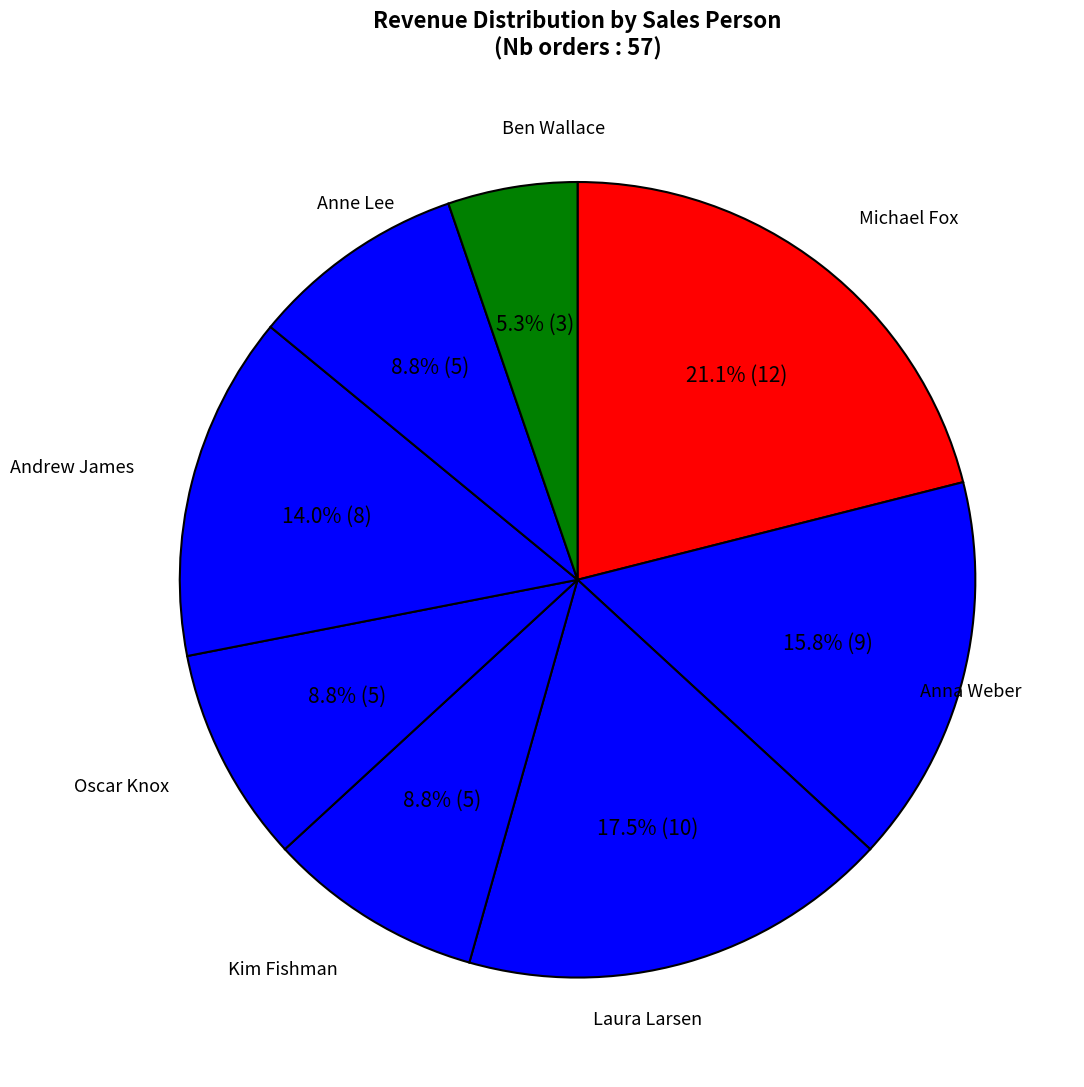

Count the number of slices in the pie.

8